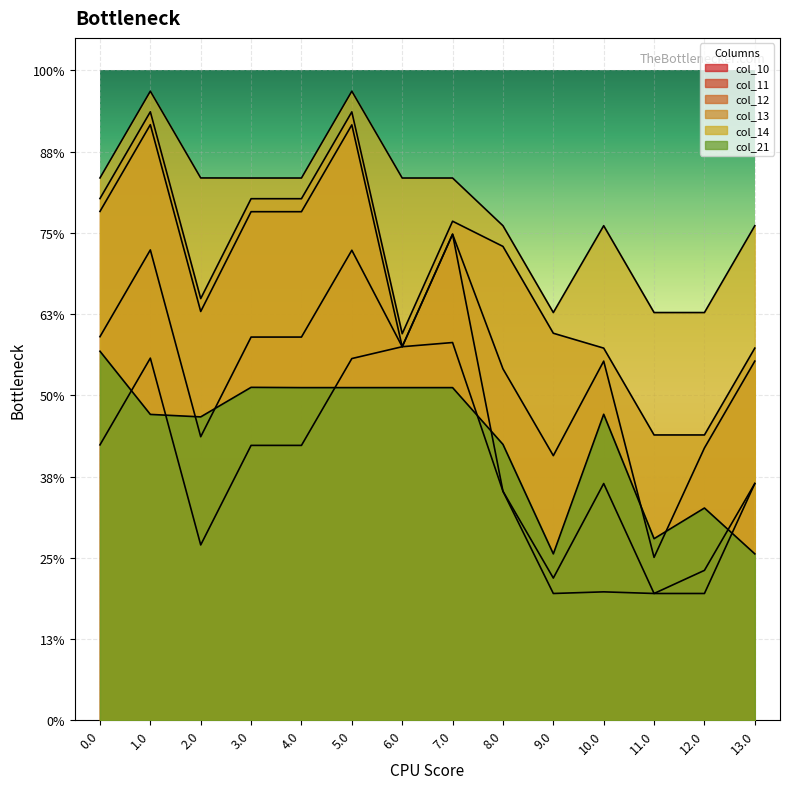

Reading right to left, extract all data points from this chart.

col_10: 13.0=1457.2	12.0=780.5	11.0=780.5	10.0=790.5	9.0=780.5	8.0=1409.9	7.0=2325.0	6.0=2299.2	5.0=2226.4	4.0=1692.0	3.0=1692.0	2.0=1079.3	1.0=2229.0	0.0=1695.0
col_11: 13.0=1457.2	12.0=922.8	11.0=780.5	10.0=1457.2	9.0=875.4	8.0=1409.9	7.0=2991.7	6.0=2299.2	5.0=2893.1	4.0=2358.6	3.0=2358.6	2.0=1745.3	1.0=2895.0	0.0=2361.0
col_12: 13.0=2210.6	12.0=1676.2	11.0=1002.8	10.0=2210.6	9.0=1628.8	8.0=2163.3	7.0=2991.7	6.0=2299.2	5.0=3664.7	4.0=3130.2	3.0=3130.2	2.0=2516.1	1.0=3665.9	0.0=3131.9
col_13: 13.0=2290.6	12.0=1756.2	11.0=1756.2	10.0=2290.6	9.0=2382.2	8.0=2916.7	7.0=3071.7	6.0=2379.2	5.0=3744.7	4.0=3210.2	3.0=3210.2	2.0=2595.4	1.0=3745.2	0.0=3211.2
col_14: 13.0=3044.0	12.0=2509.6	11.0=2509.6	10.0=3044.0	9.0=2509.6	8.0=3044.0	7.0=3337.6	6.0=3337.6	5.0=3872.0	4.0=3337.6	3.0=3337.6	2.0=3338.0	1.0=3872.0	0.0=3338.0
col_21: 13.0=1024.3	12.0=1306.5	11.0=1117.7	10.0=1883.6	9.0=1024.3	8.0=1698.2	7.0=2047.5	6.0=2047.5	5.0=2047.5	4.0=2047.5	3.0=2049.2	2.0=1867.4	1.0=1882.6	0.0=2271.5